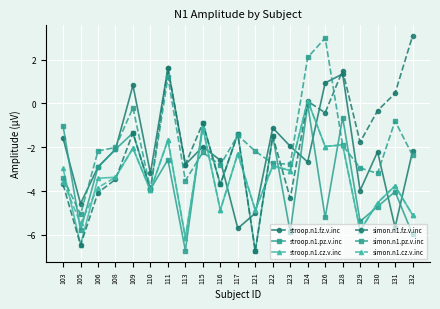

The value of stroop.n1.fz.v.inc at 110 is -3.2. True or false?

True